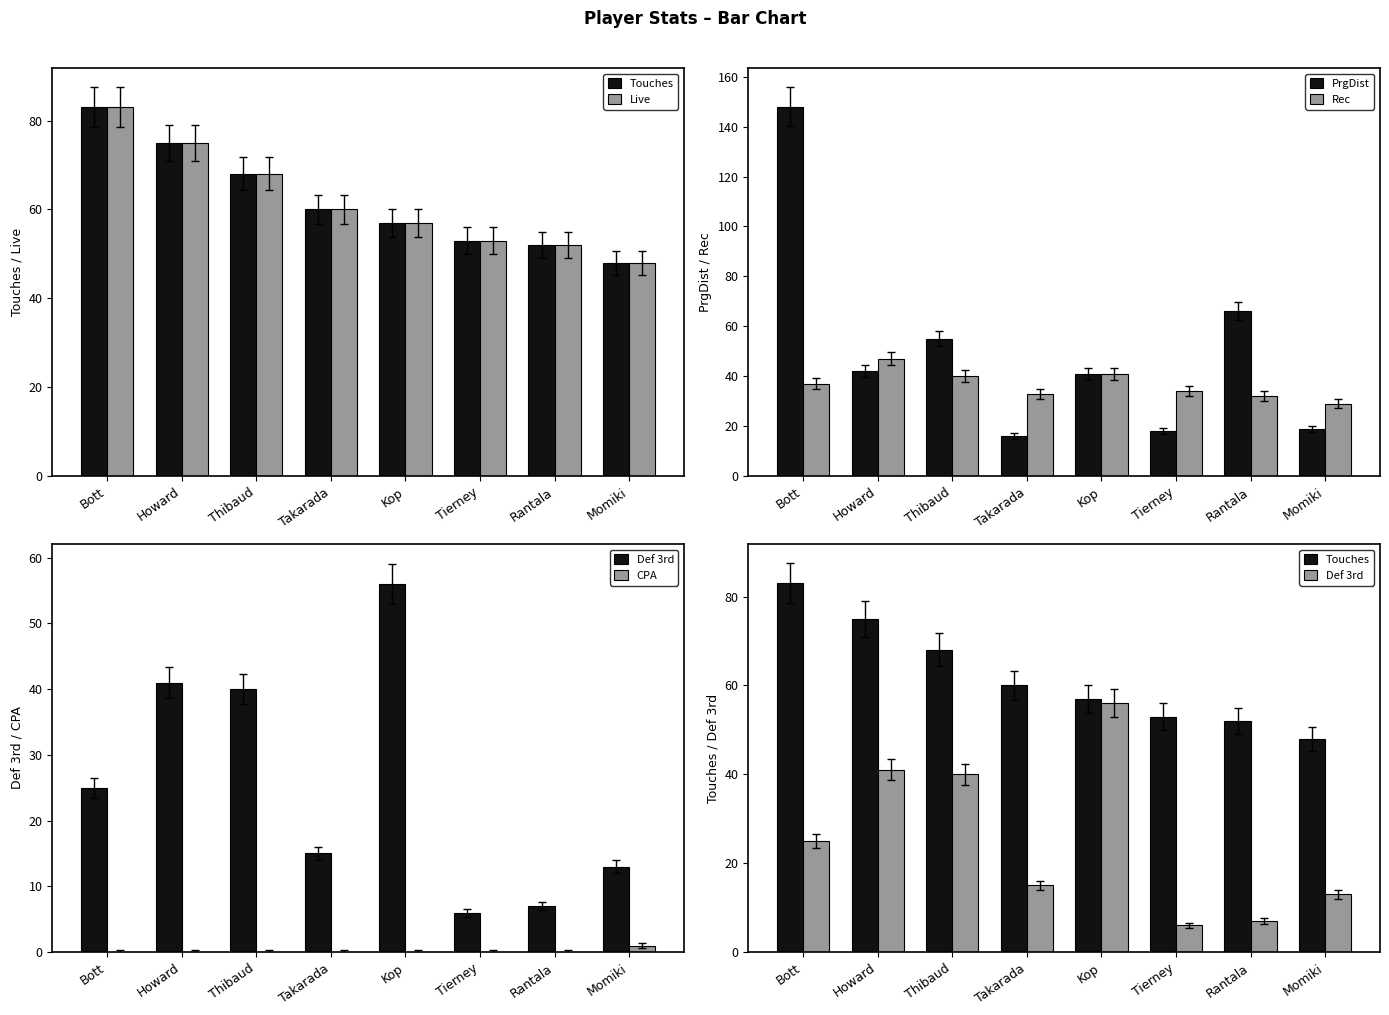

At how many categories does at least one series exceed 16?

8